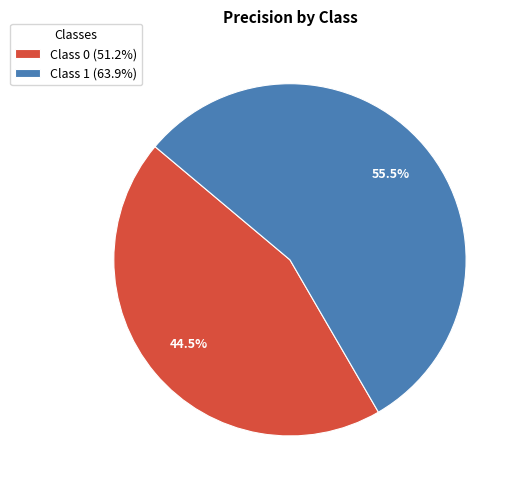

Does Class 1 (63.9%) account for over 50% of the chart?

Yes